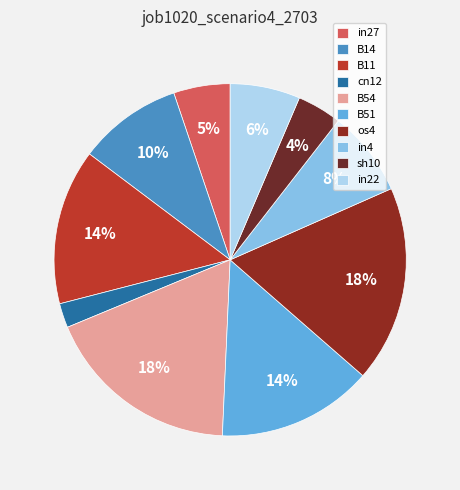

The B11 slice represents 14% of the pie. True or false?

True